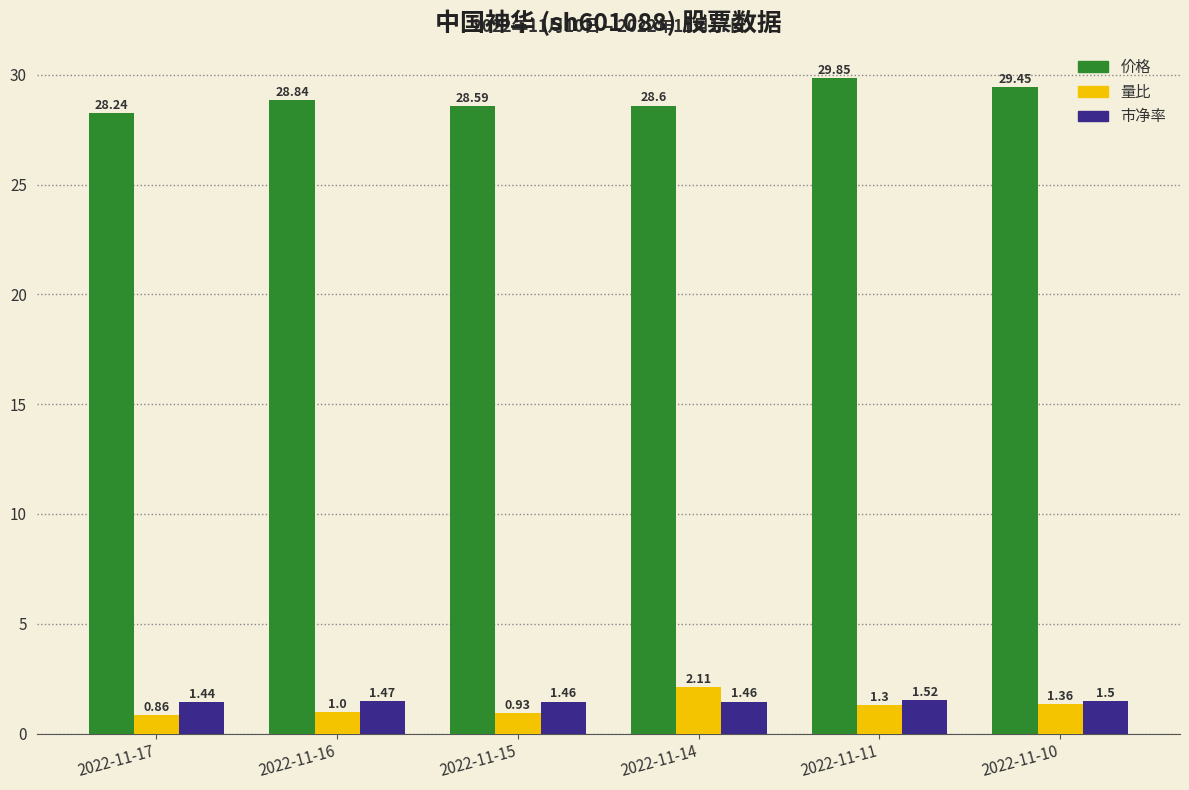

Count the 市净率 values in the range 1 to 2.

6